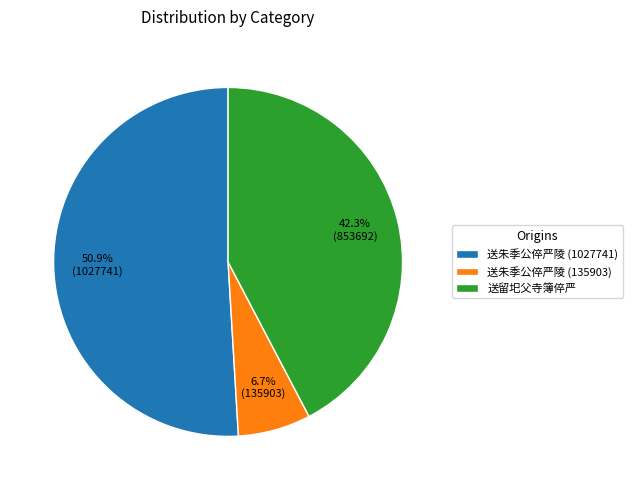

Which category has the smallest portion of the pie?

送朱季公倅严陵 (135903)